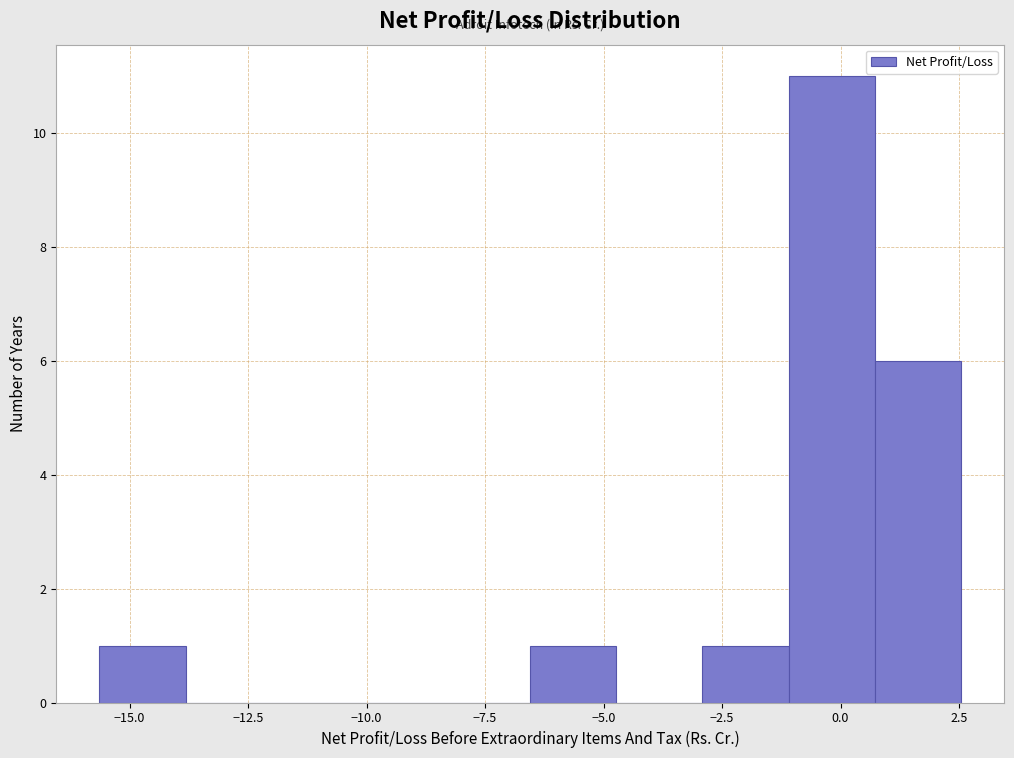

Read against the x-axis, roughly where is the centre of the tallest bar?

0.0